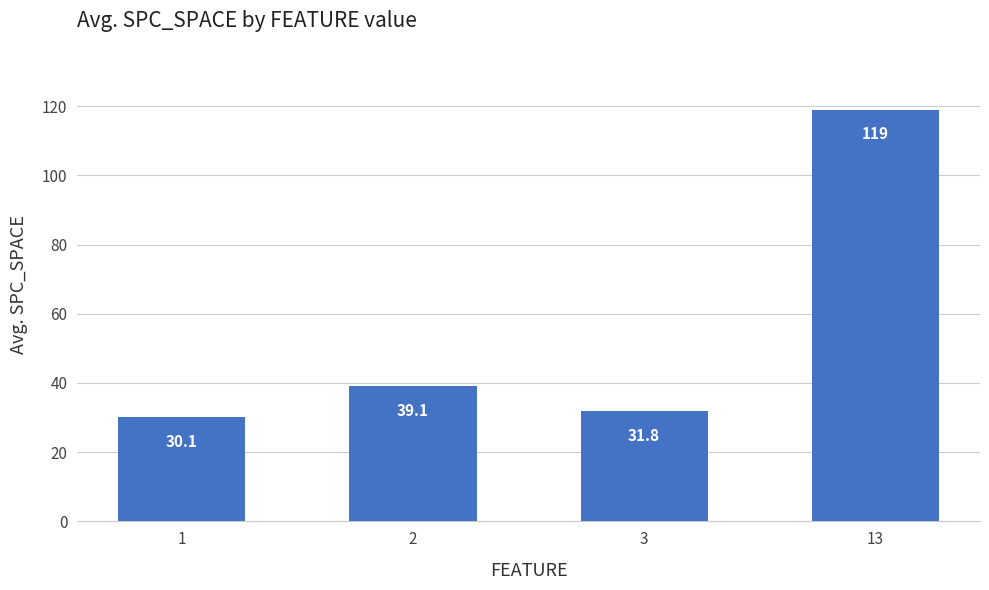

What is the greatest value displayed?

119.0